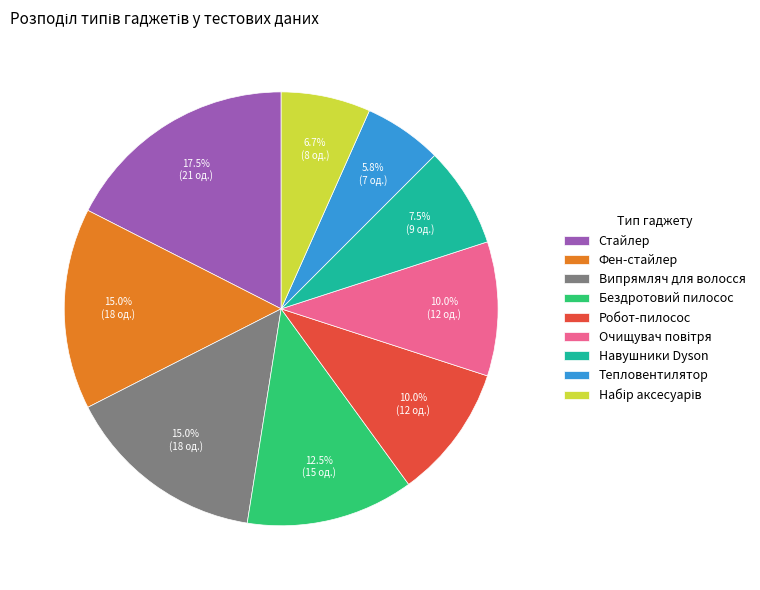

Does Фен-стайлер account for over 50% of the chart?

No